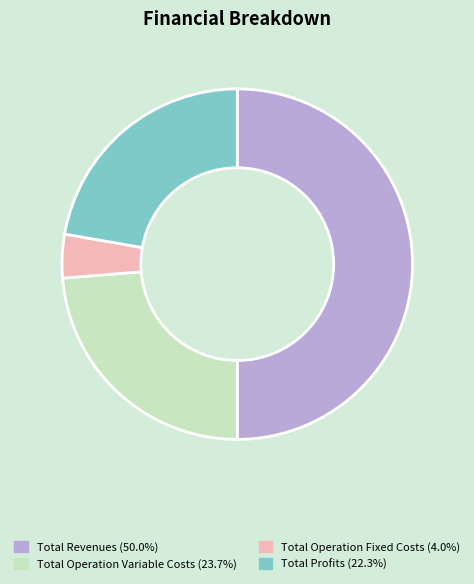

How many segments does this pie chart have?

4